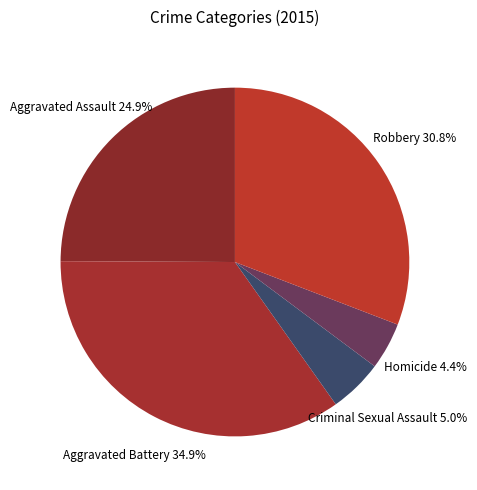

Does any single category account for the majority?

No